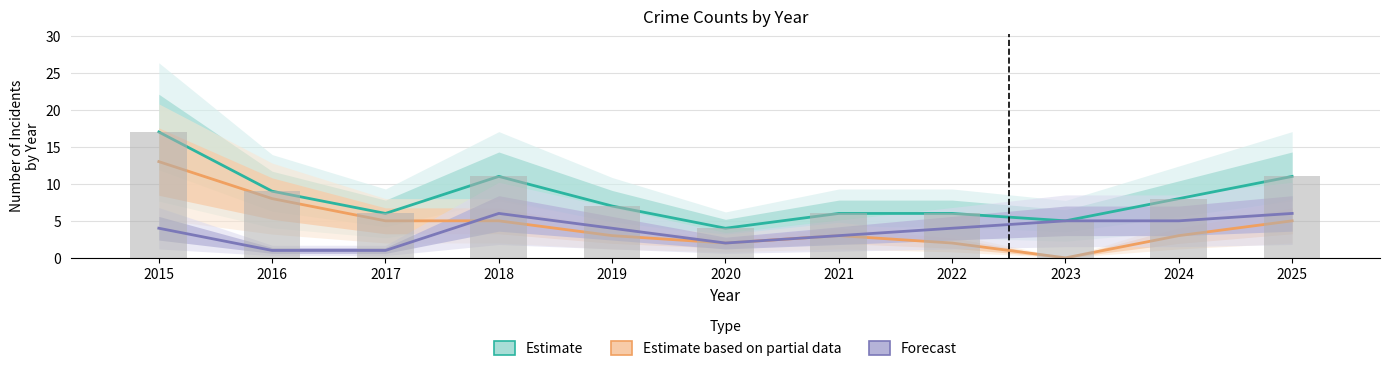

The value of Robbery (Partial Estimate) at 2024 is 3. True or false?

True